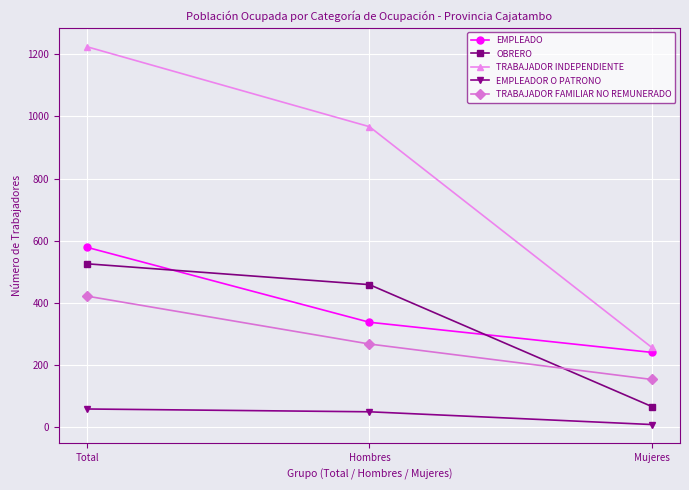

Which series has the largest total across all categories?

TRABAJADOR INDEPENDIENTE